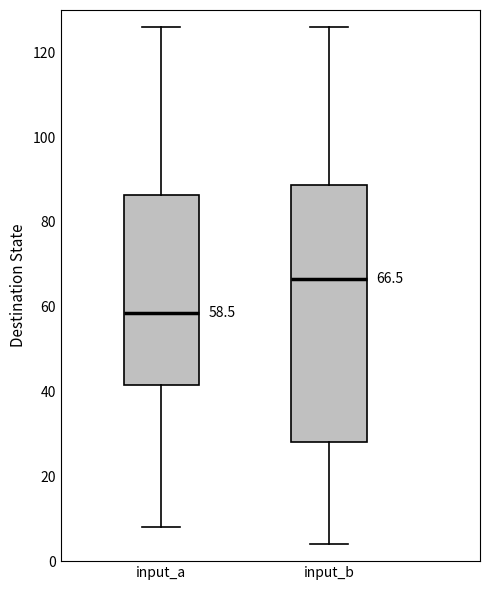

Which box is the tallest, from its lower edge to its upper edge?

input_b